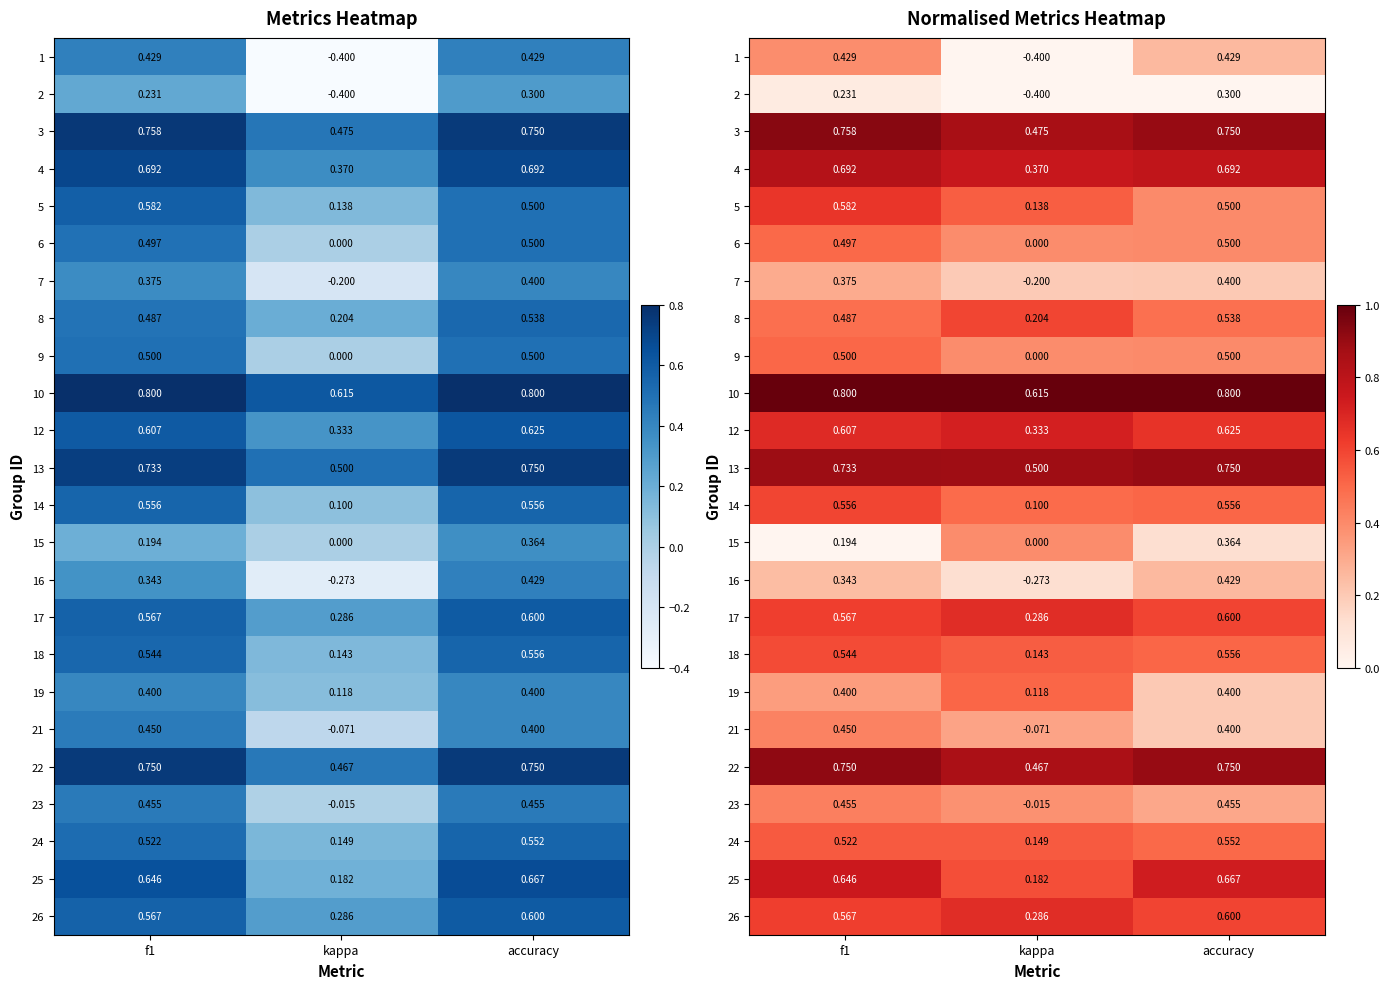

At which category is the sum across all series the highest?

f1